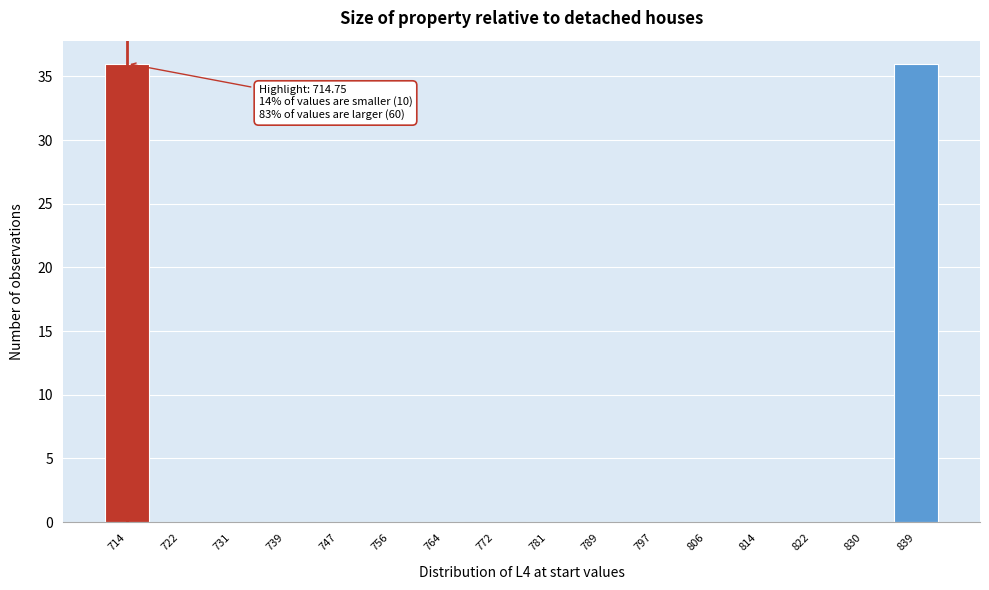

Reading left to right, list all the values displayed in this chart.

714=36	722=0	731=0	739=0	747=0	756=0	764=0	772=0	781=0	789=0	797=0	806=0	814=0	822=0	830=0	839=36